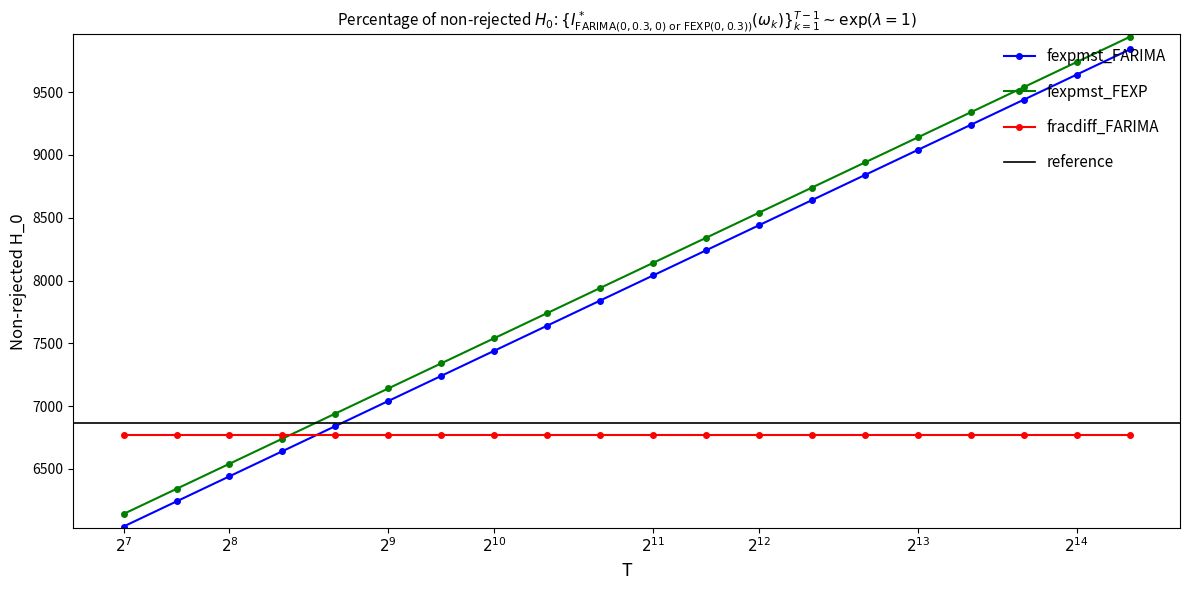

True or false: fexpmst_FARIMA and fracdiff_FARIMA cross at least once.

True